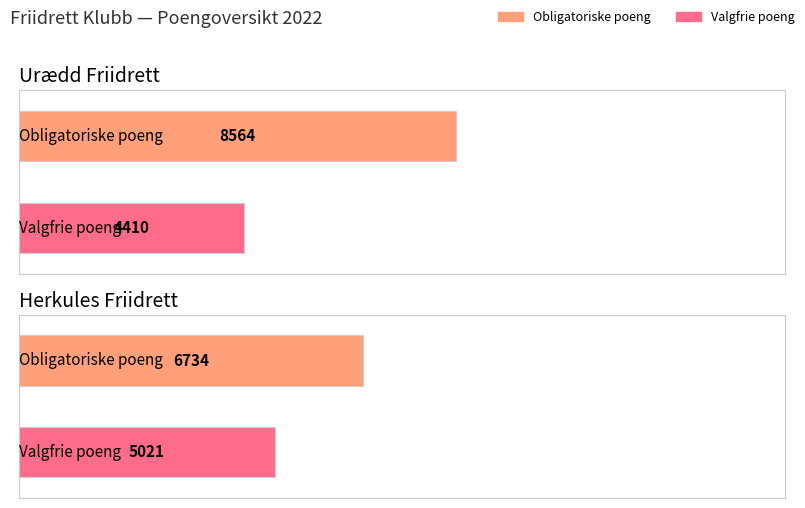

What is the approximate value of Valgfrie poeng at Urædd Friidrett?

4410